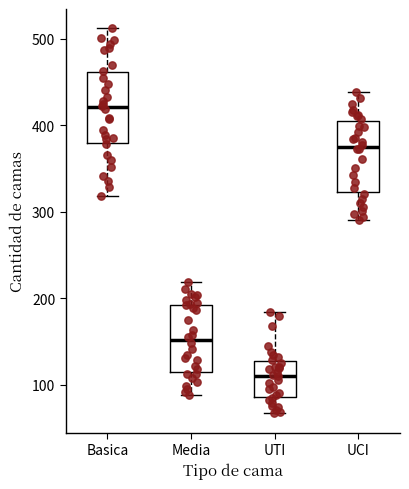

Where is the upper edge of the box for UCI on the y-axis? The values are not printed on the chart, so give them approximately, as read against the axis.

410